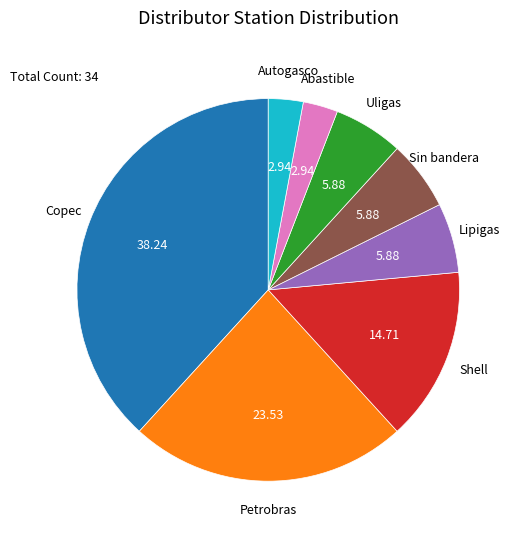

Is there a majority slice in this chart?

No